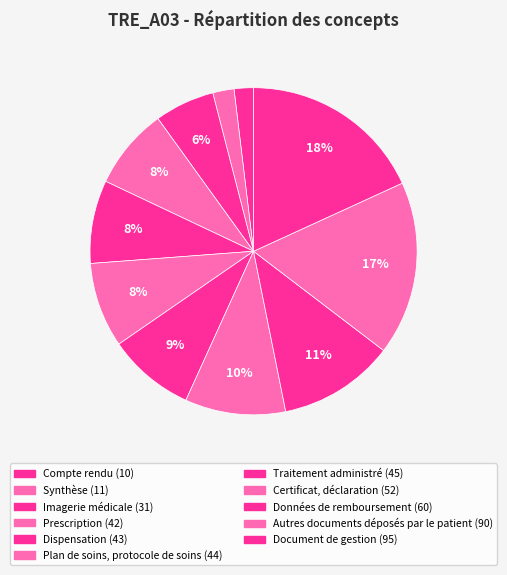

How many segments does this pie chart have?

11